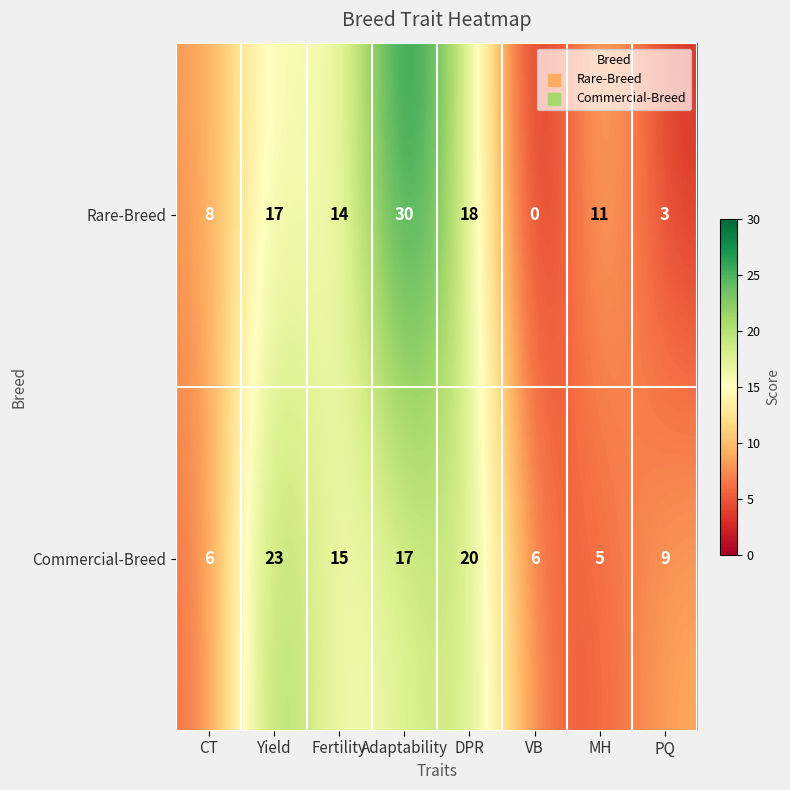

At how many categories does at least one series exceed 22?

2